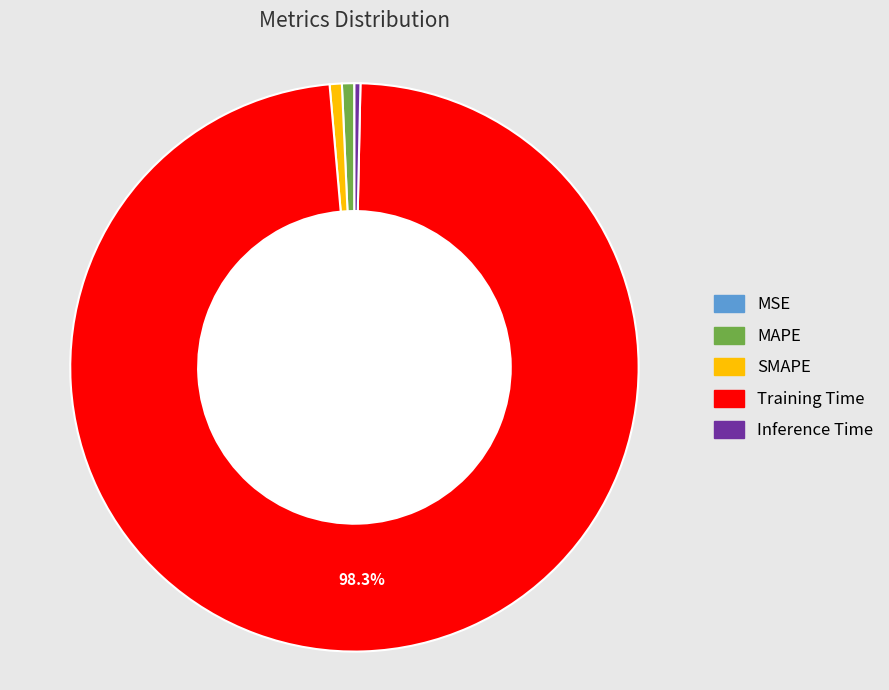

To the nearest percent, what is the difference between the Training Time and MAPE slice percentages?

98%